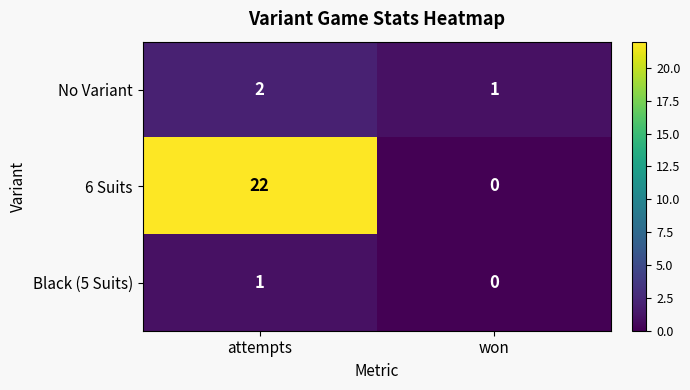

Rank the categories by Black (5 Suits) value from highest to lowest.

attempts, won